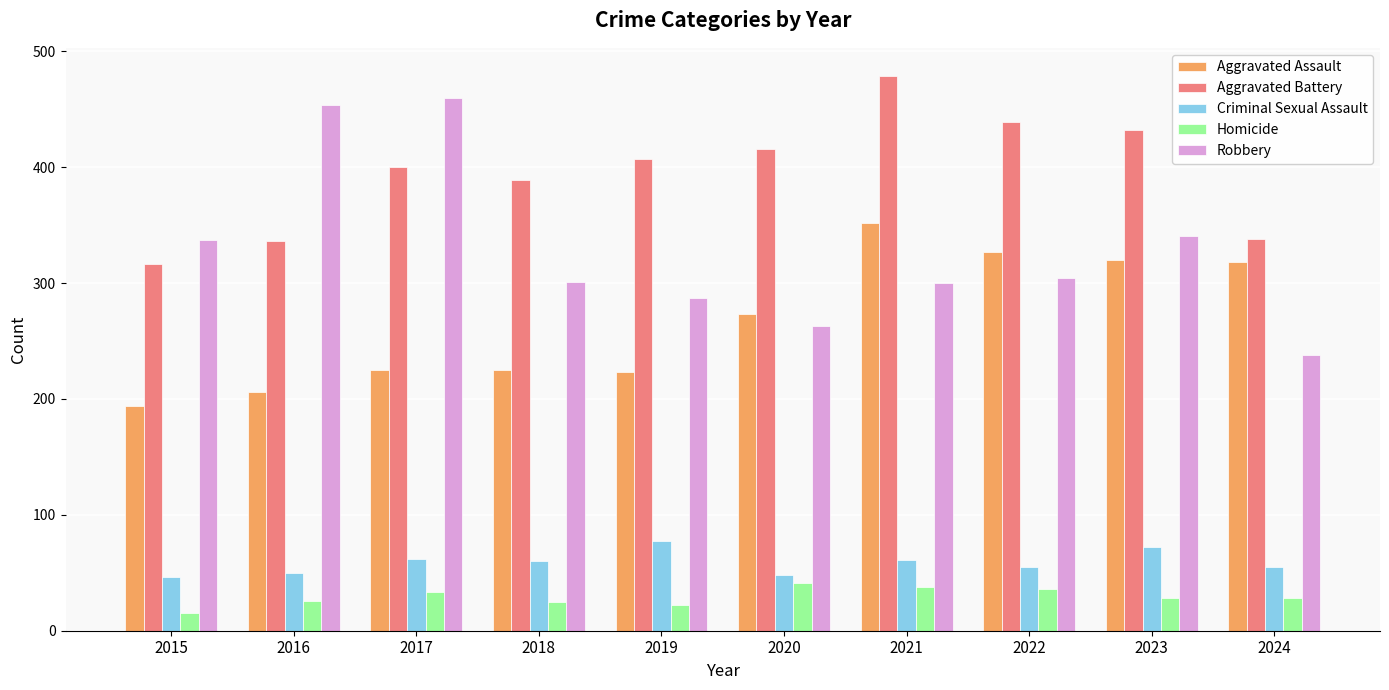

Are the bars grouped side by side (vs. stacked)?

Yes